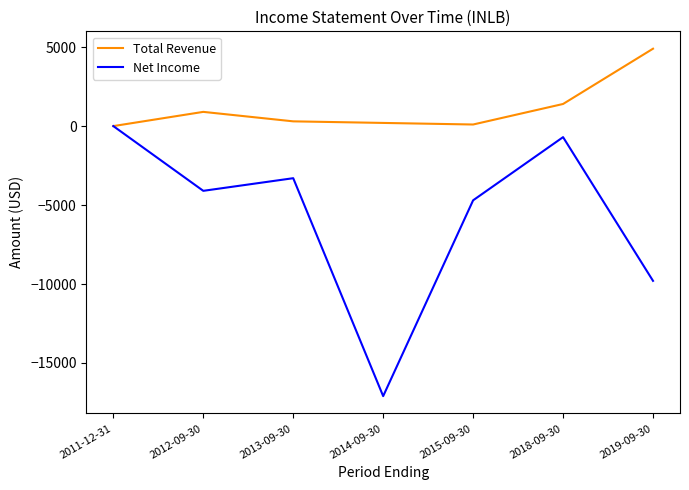

At which category is the sum across all series the highest?

2018-09-30